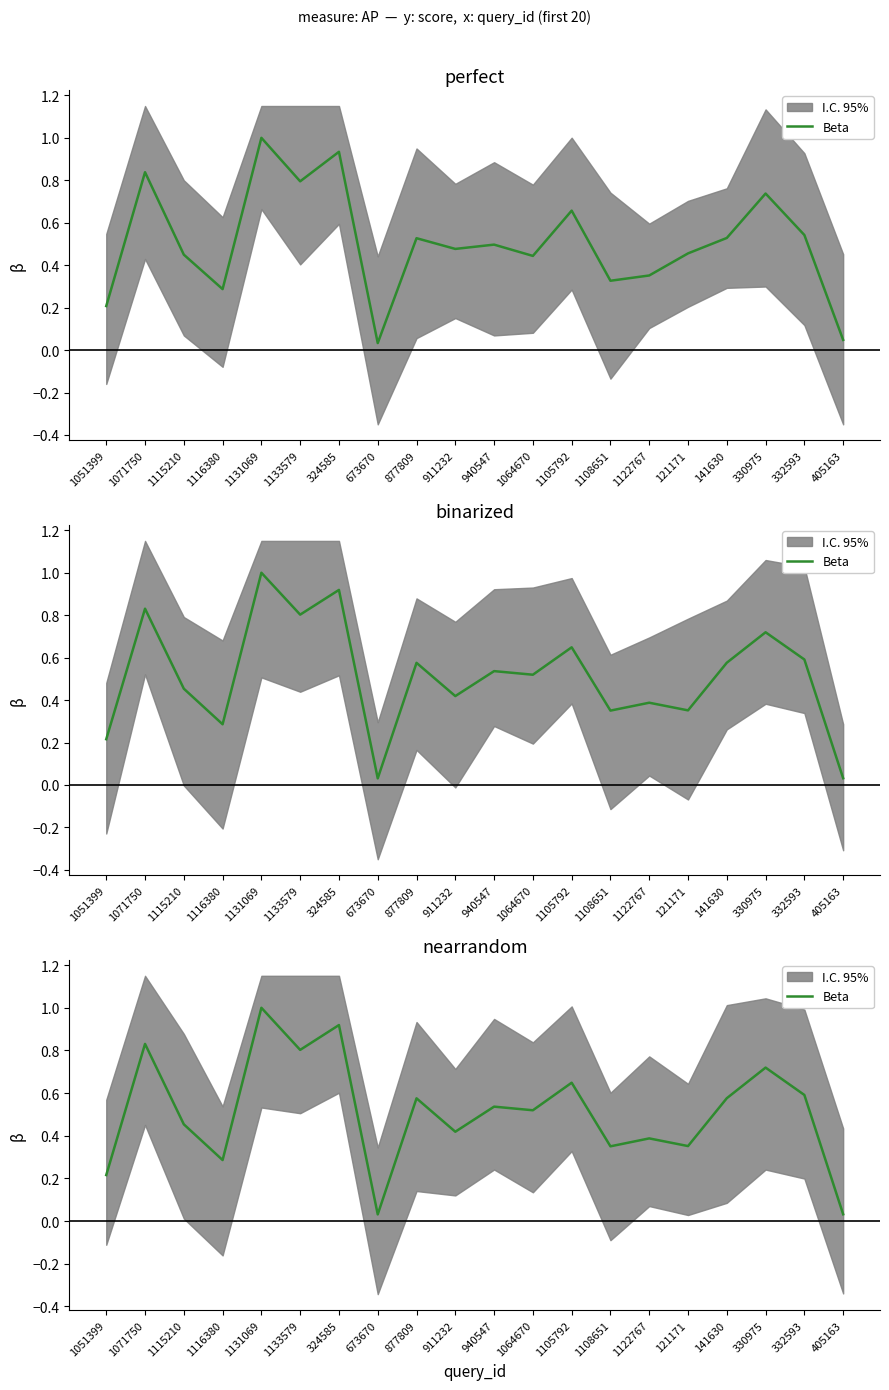

What is the average value?

0.5